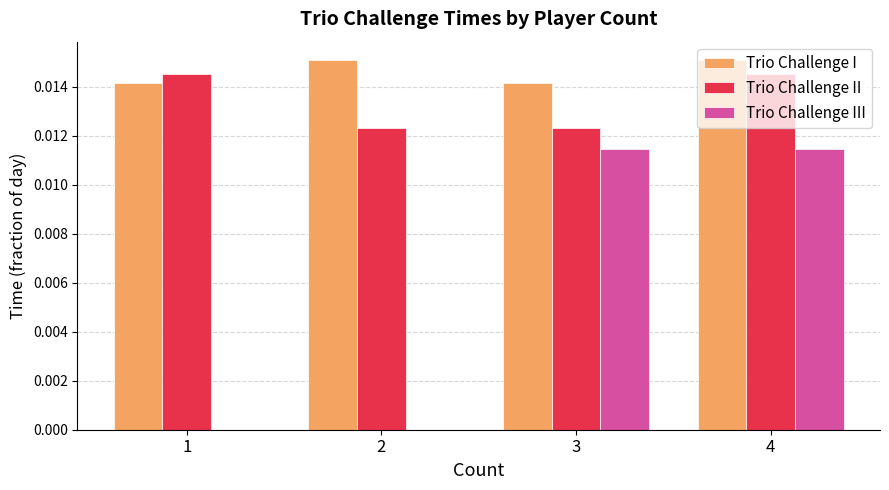

At which category is the sum across all series the highest?

4